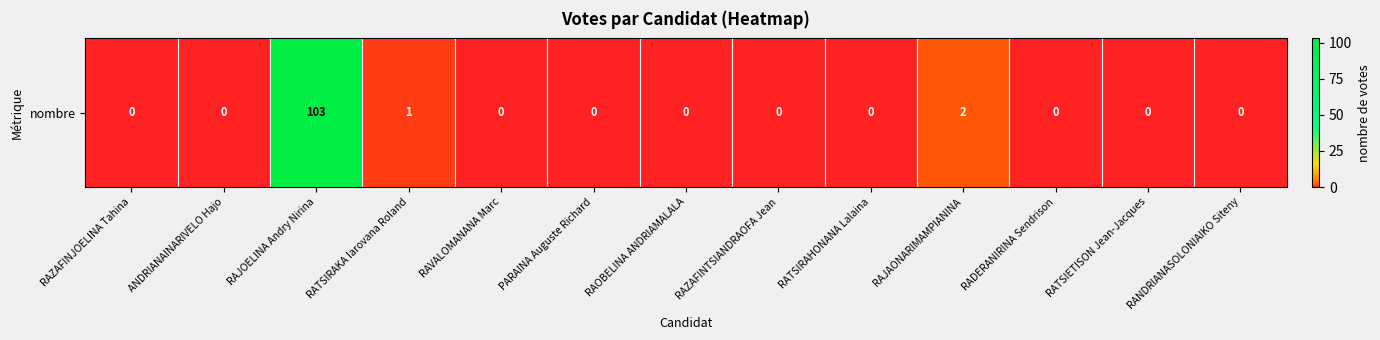

What is the sum of the values at RAJAONARIMAMPIANINA and RATSIRAKA Iarovana Roland?

3